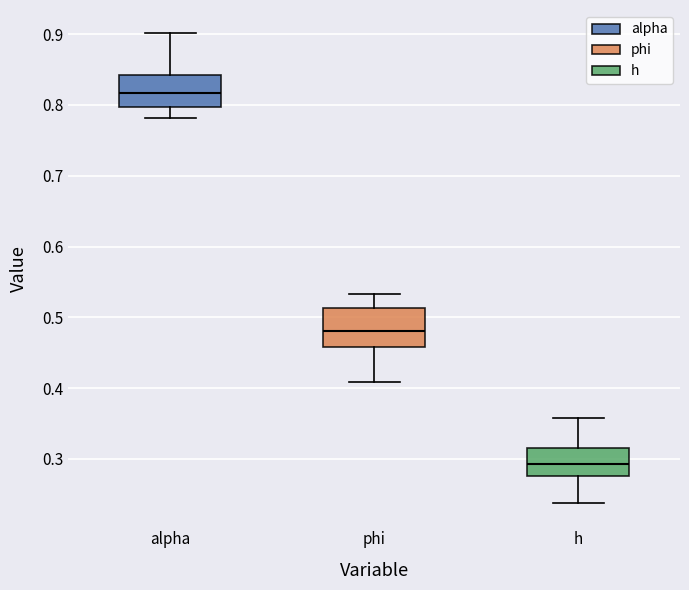

Reading left to right, read every box against the y-axis: the position of its median line, the range the box covers, and the ends of its whiskers. The values are not printed on the chart, so give them approximately, as read against the axis.

alpha: median 0.82, box 0.80 to 0.84, whiskers 0.78 to 0.90
phi: median 0.48, box 0.46 to 0.51, whiskers 0.41 to 0.53
h: median 0.29, box 0.28 to 0.32, whiskers 0.24 to 0.36